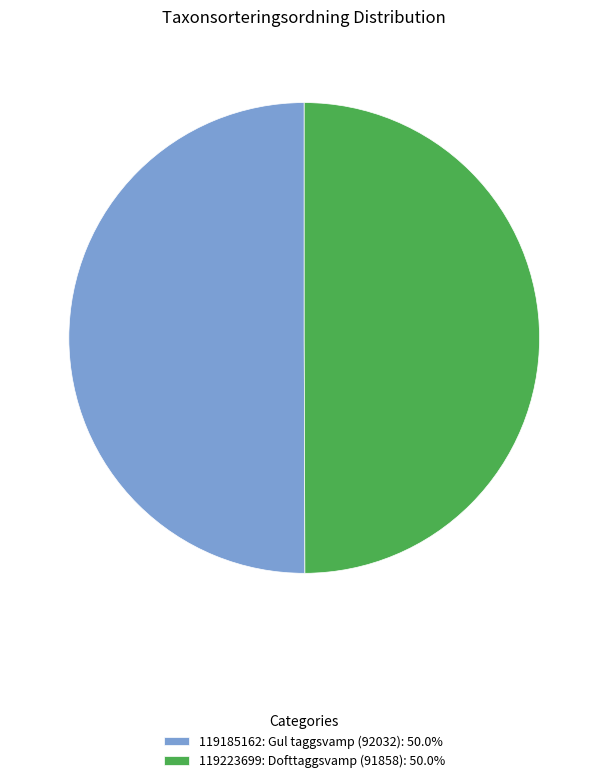

Approximately how many times larger is the value at 119223699: Dofttaggsvamp (91858): 50.0% compared to 119185162: Gul taggsvamp (92032): 50.0%?

1.0